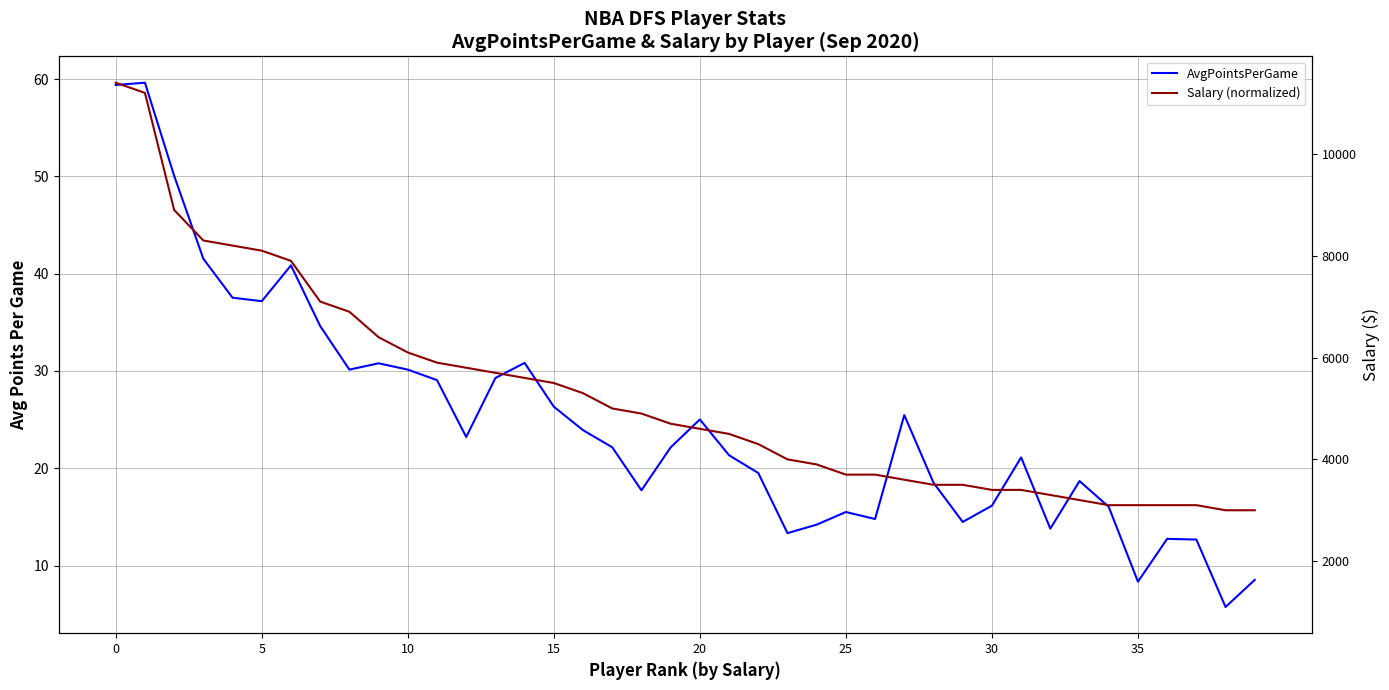

In AvgPointsPerGame, how many points are lower than both neighbors (excluding endpoints)?

10